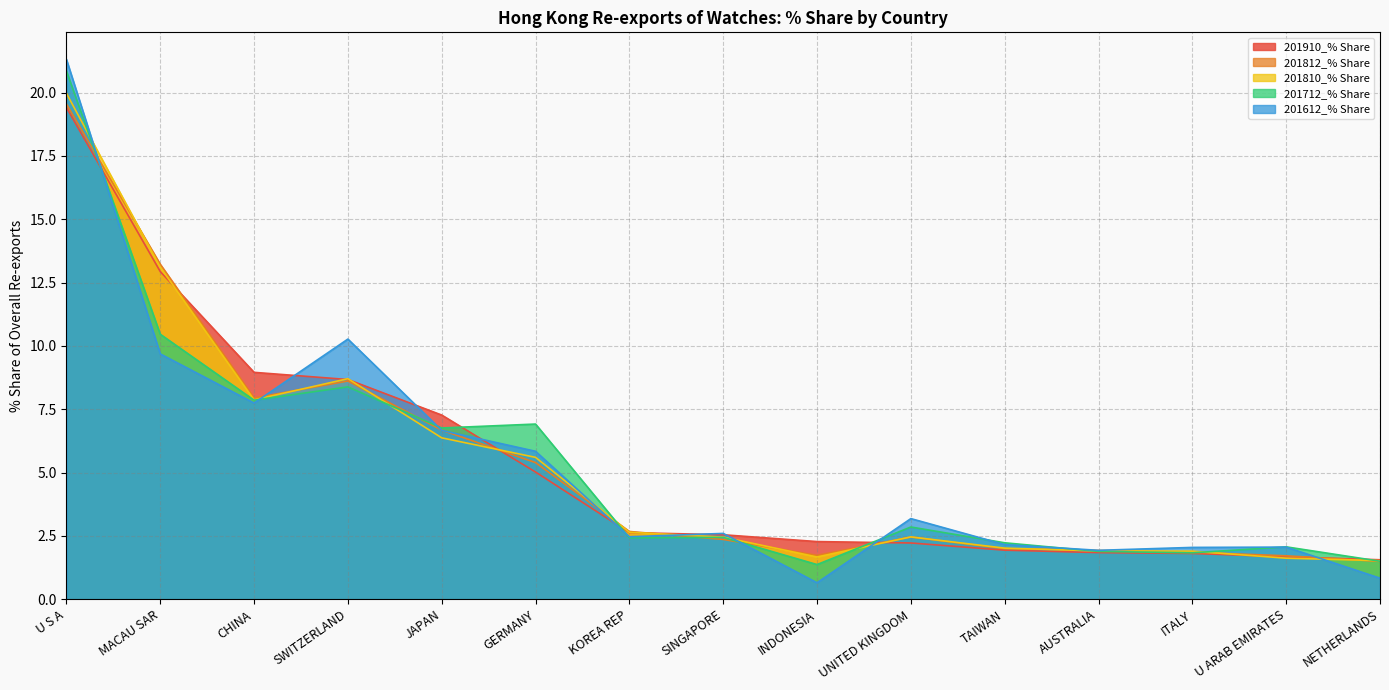

True or false: 201712_% Share and 201910_% Share cross at least once.

True